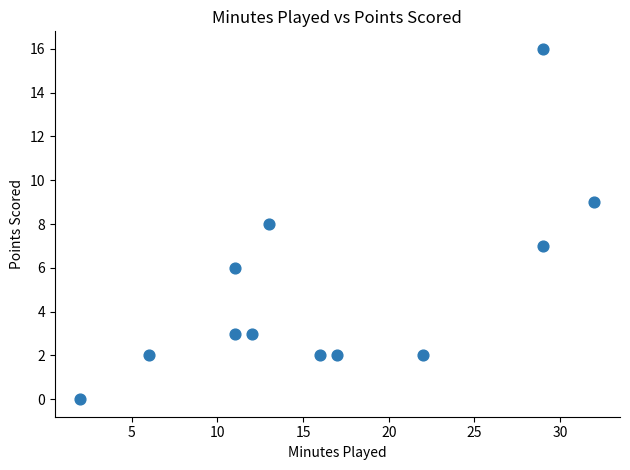

What is the range of Y values (max minus min)?

16